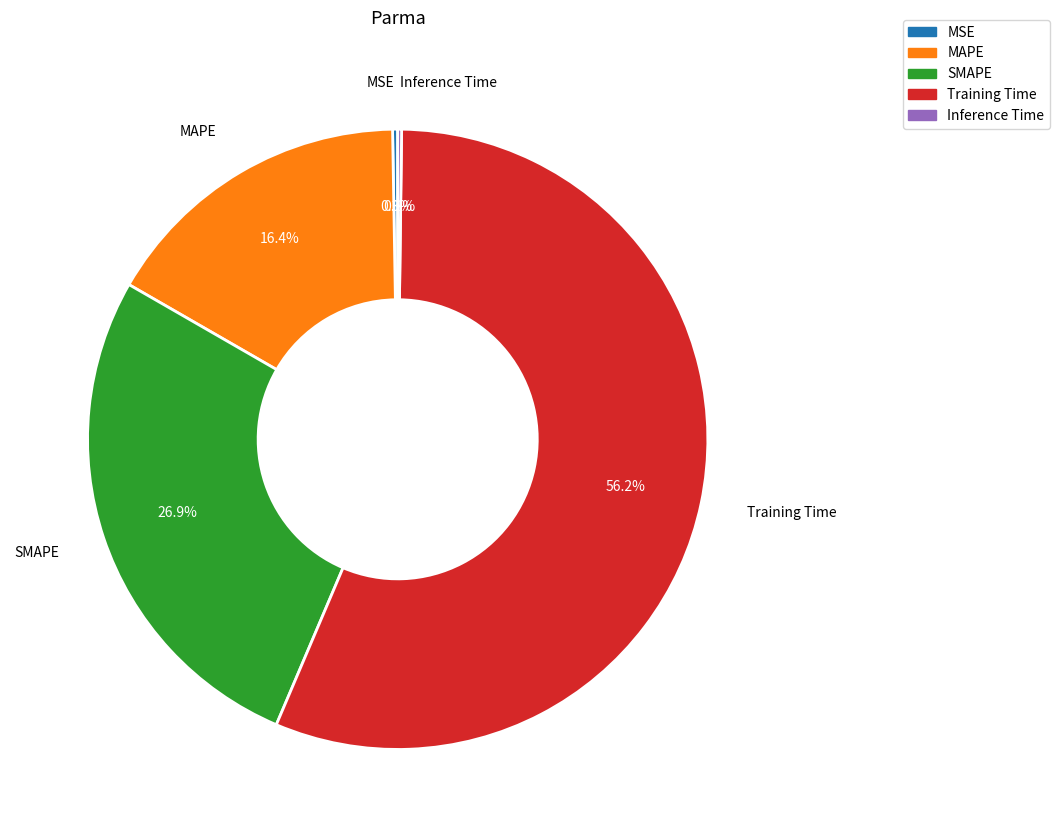

Which slice represents more than half of the pie?

Training Time